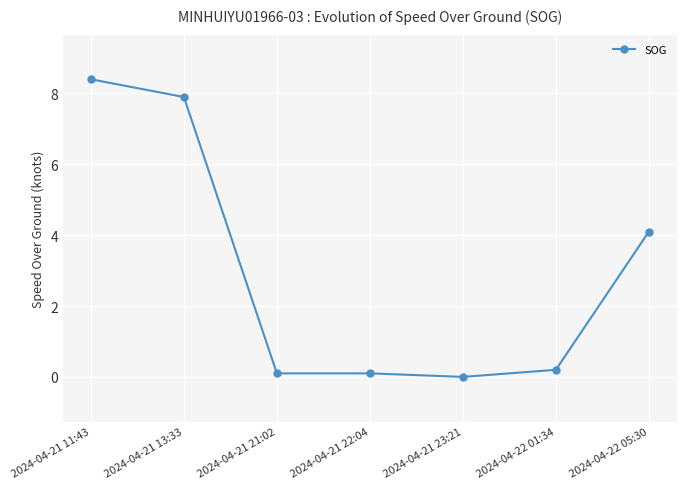

Count the number of data series in this chart.

1